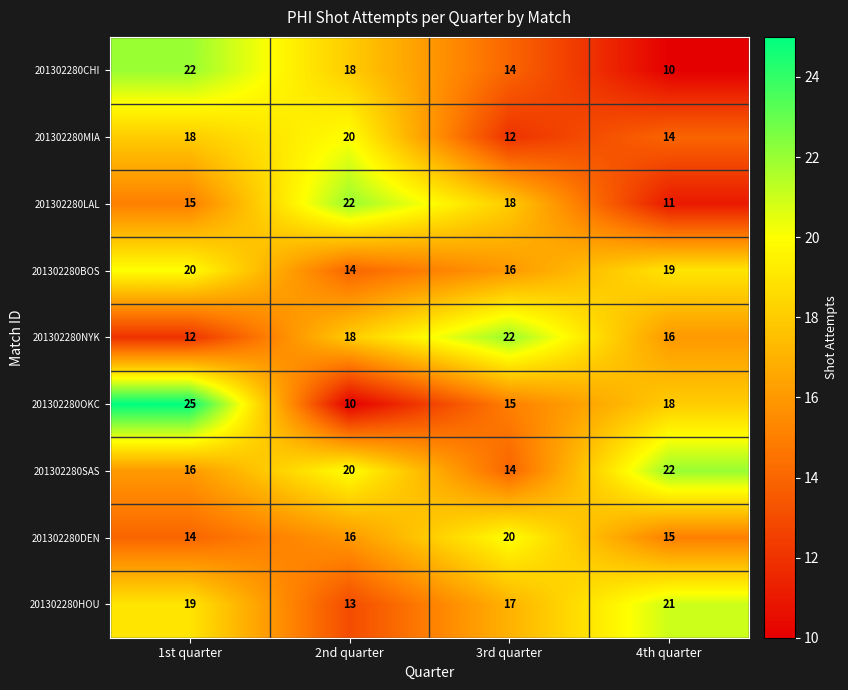

Which series has the largest range (max minus min)?

201302280OKC